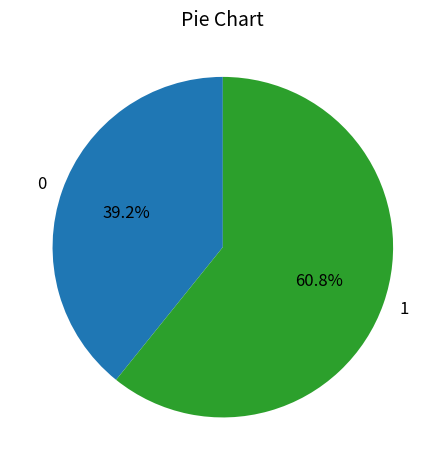

True or false: 1 accounts for 67% of the total.

False